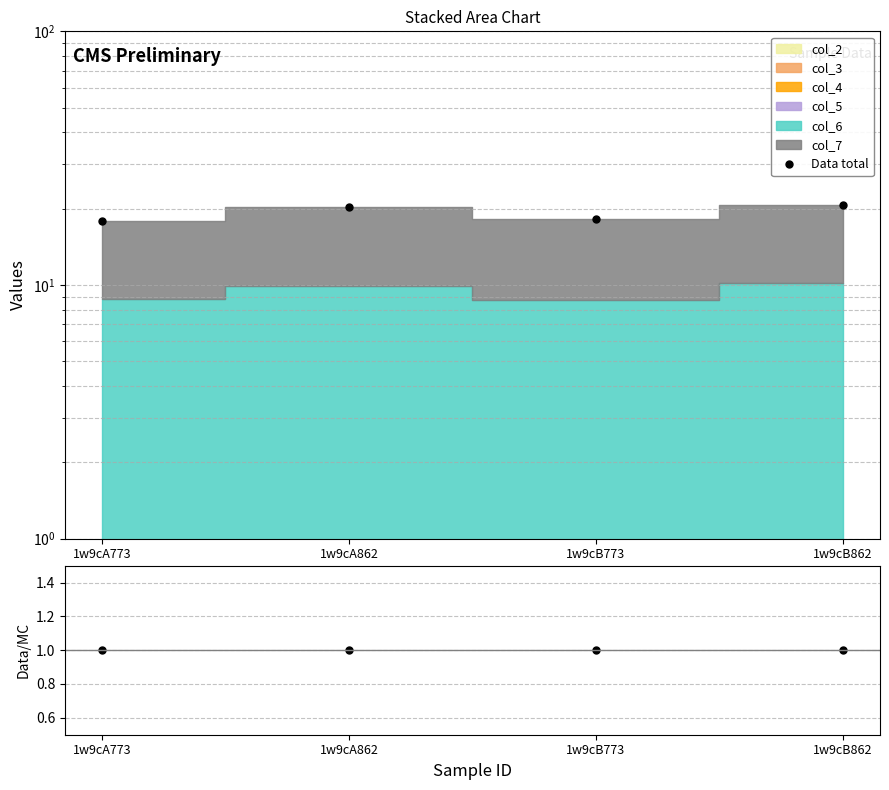

What is the value of the Data total point at the 4th from the left?

20.7